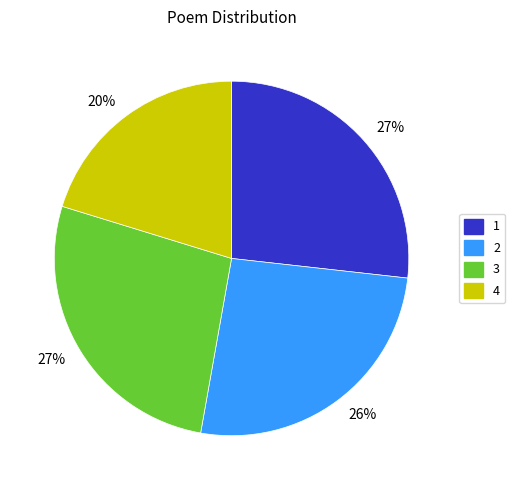

Does any single category account for the majority?

No